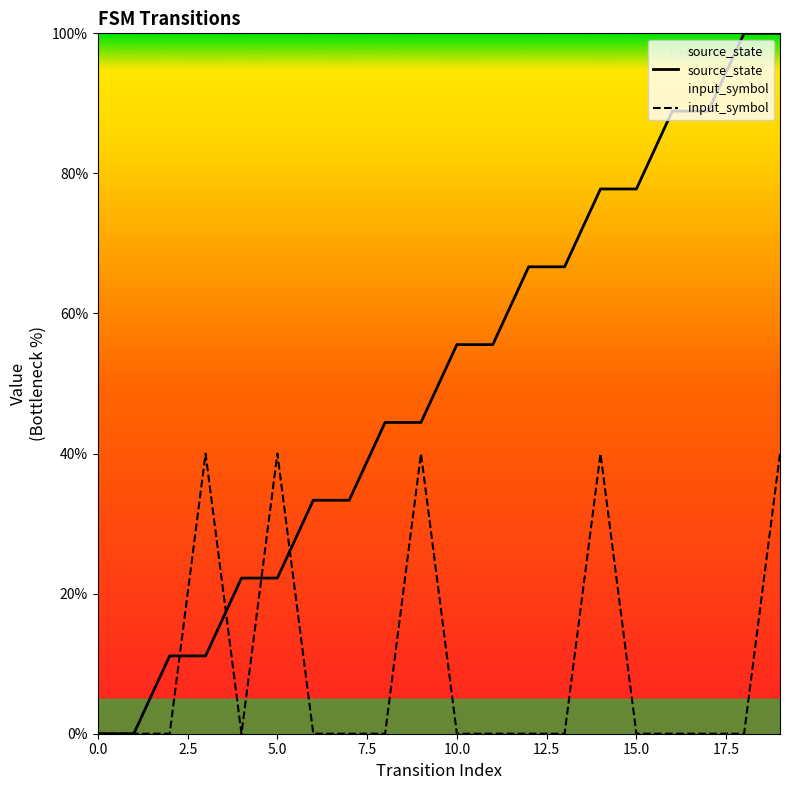

What are all the series names shown in the legend?

source_state, input_symbol